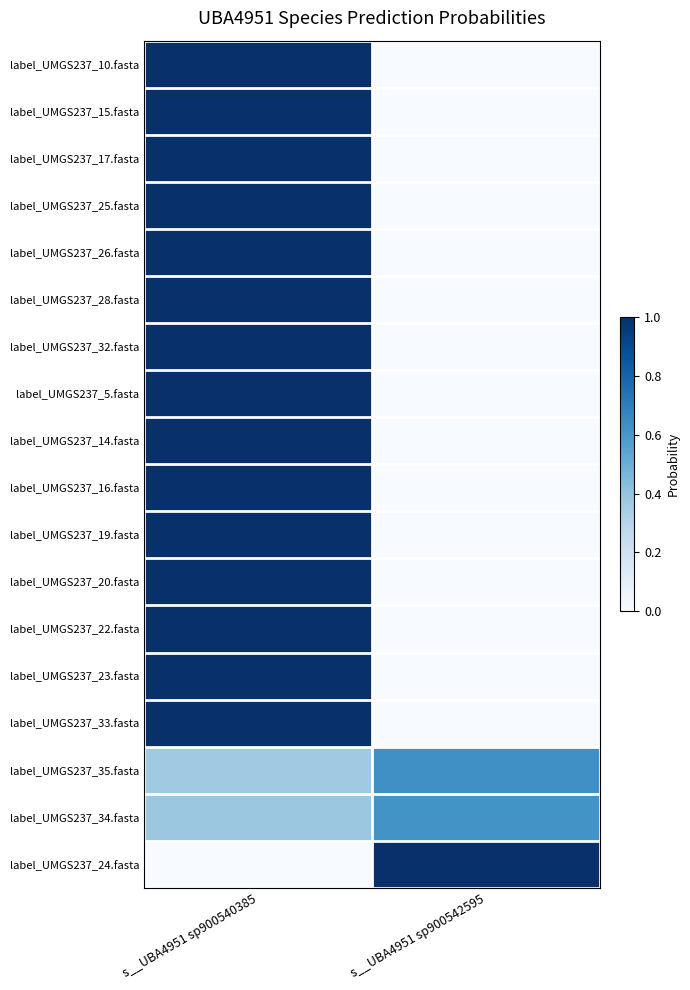

How many distinct data groups are displayed?

18